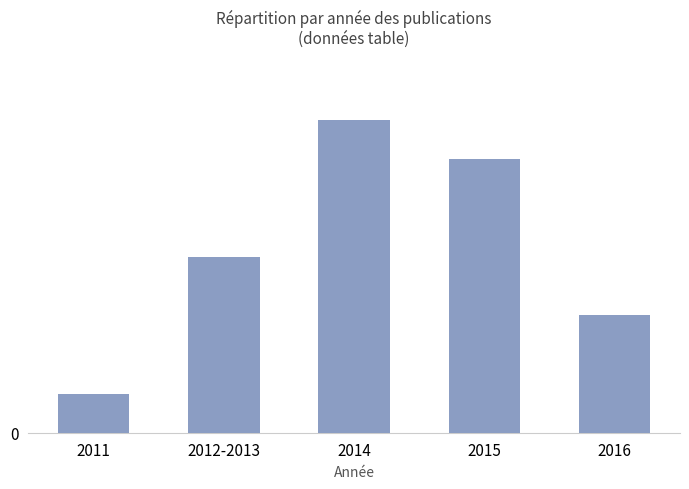

Are the bars horizontal?

No